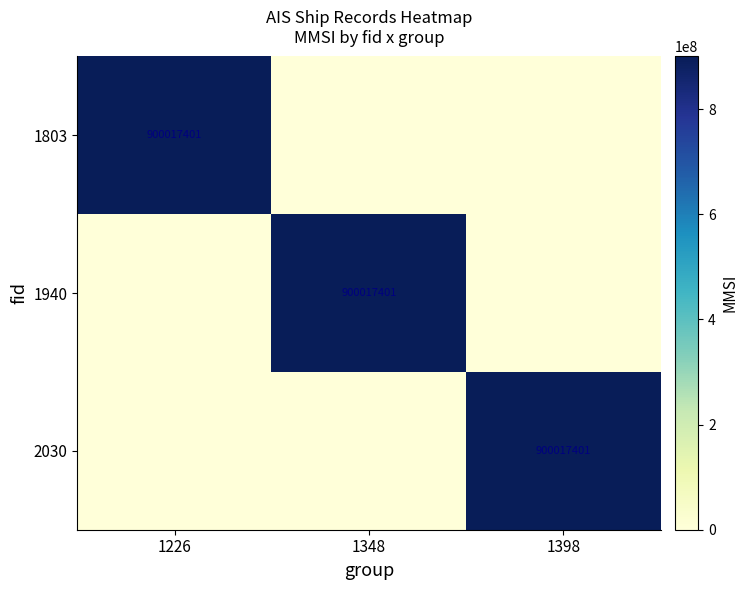

What is the spread (max minus min) of values at 1348?

900017401